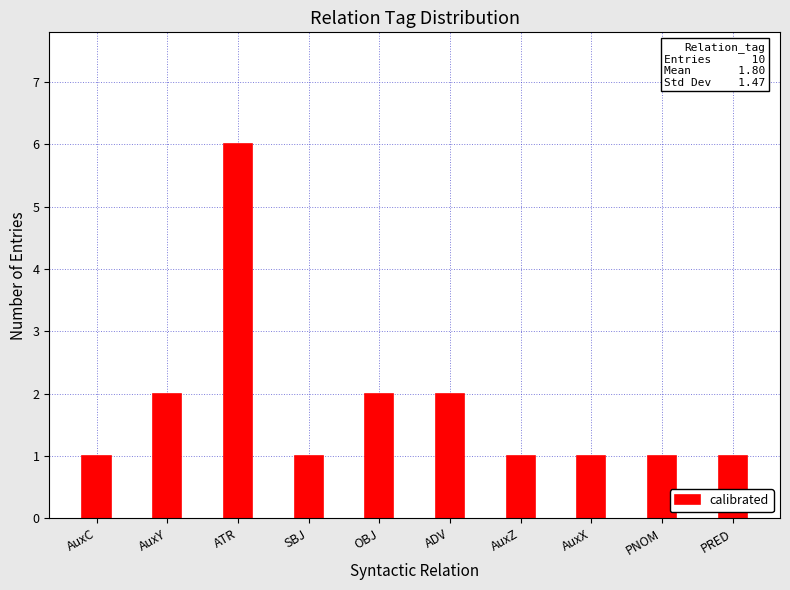

What is the label of the 10th bar from the left?

PRED